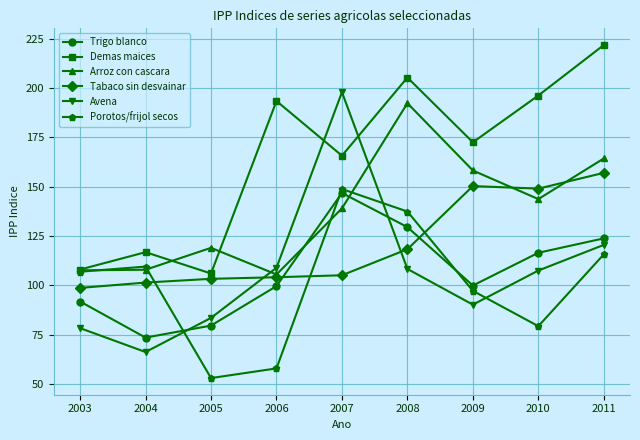

Is the value of Trigo blanco at 2003 greater than the value of Avena at 2010?

No